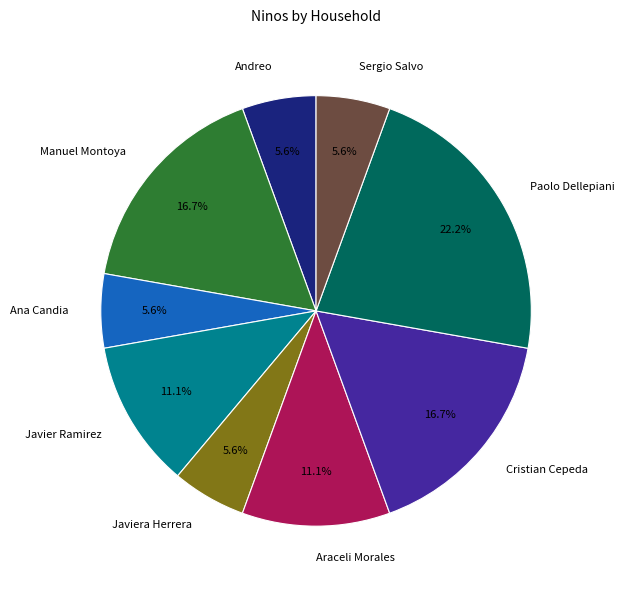

What is the ratio of the value at Andreo to the value at Javier Ramirez?

0.5